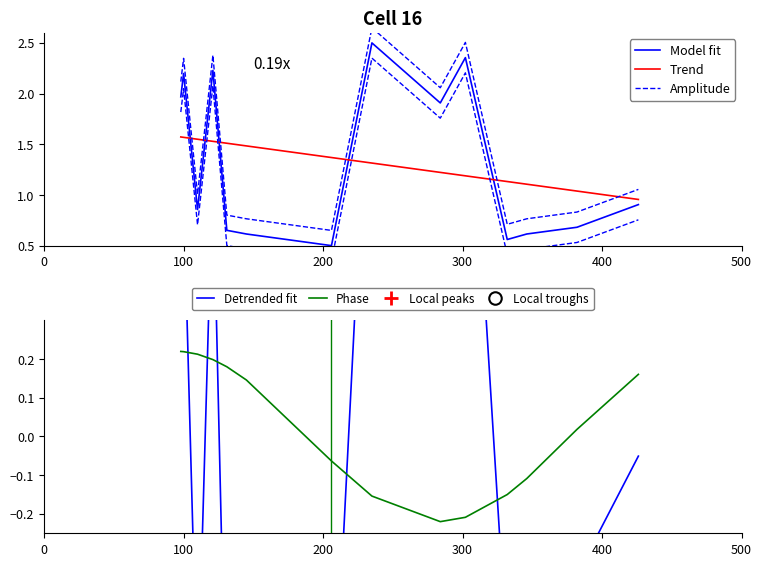

True or false: Trend has more than 2 interior local peaks.

False